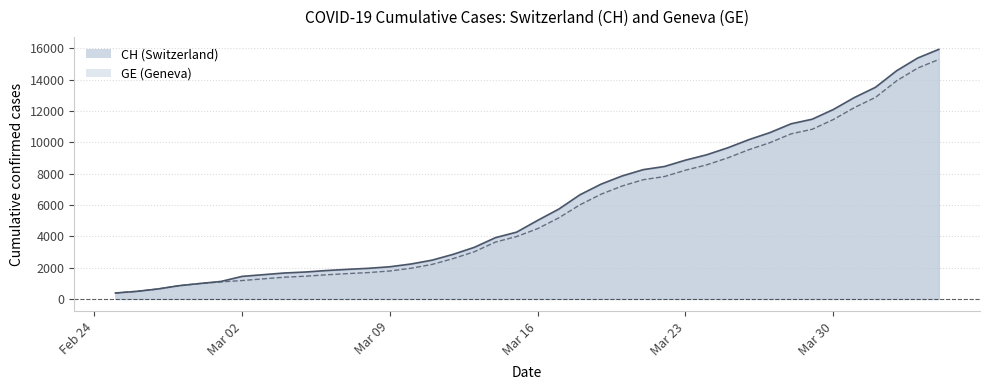

Which series has the largest total across all categories?

CH